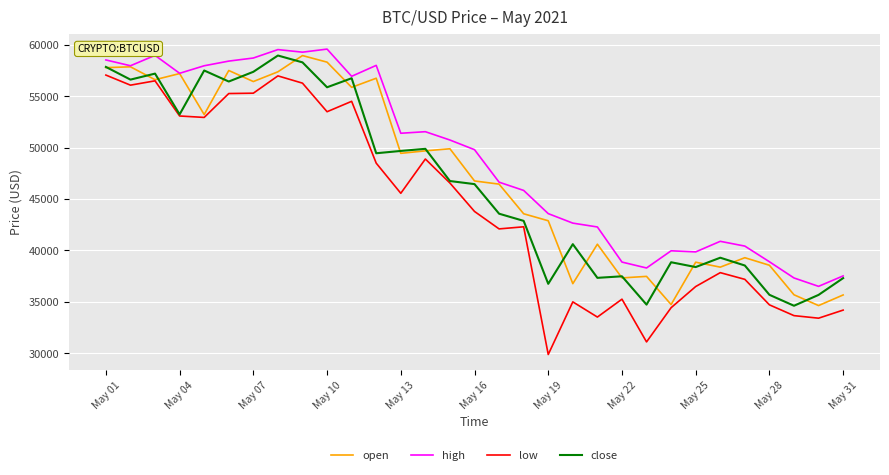

Which series has the largest range (max minus min)?

low